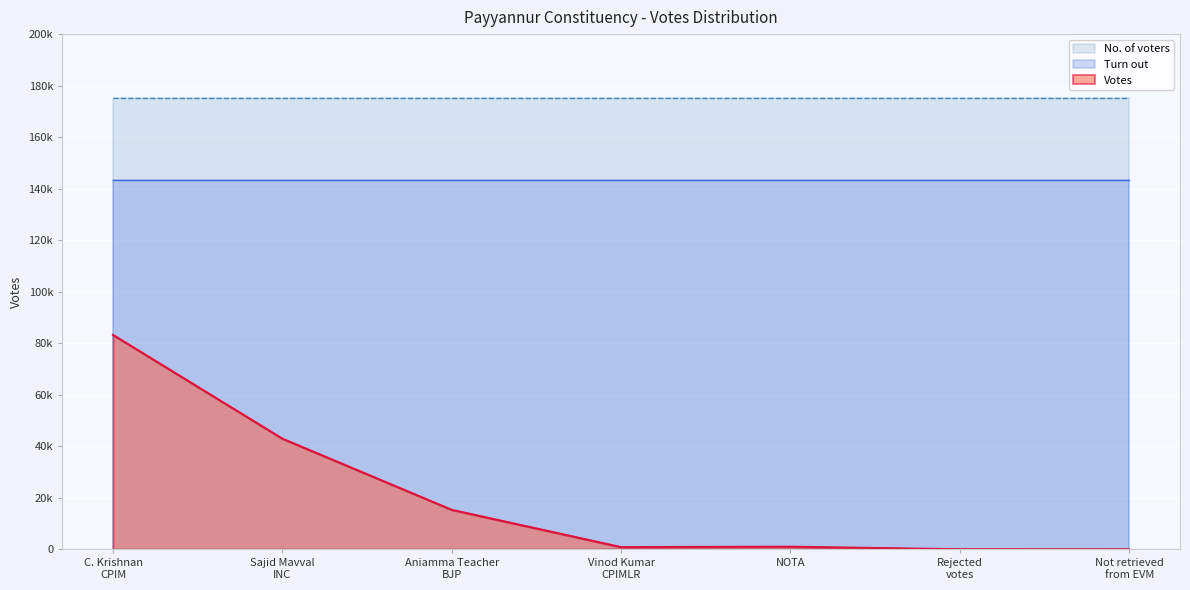

What is the difference between the highest and lowest values at Aniamma Teacher
BJP?

159978